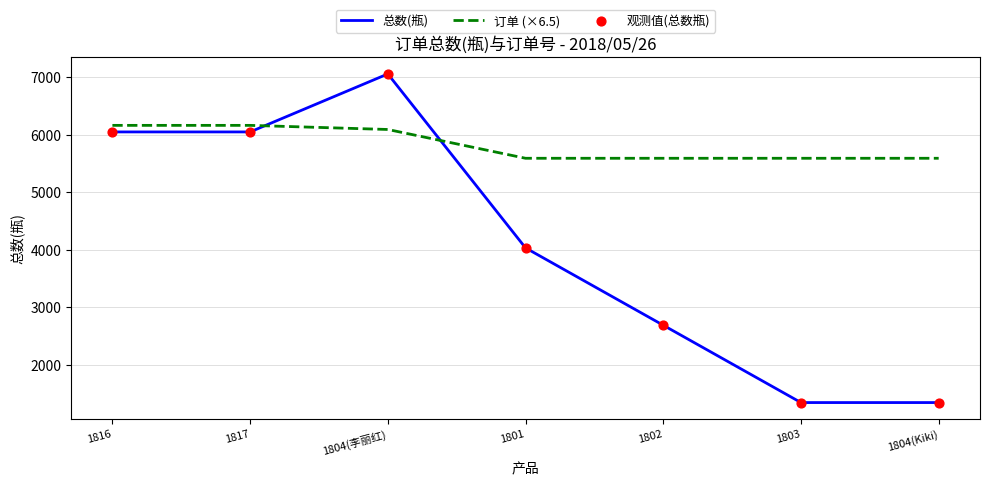

At how many categories does at least one series exceed 1687?

7